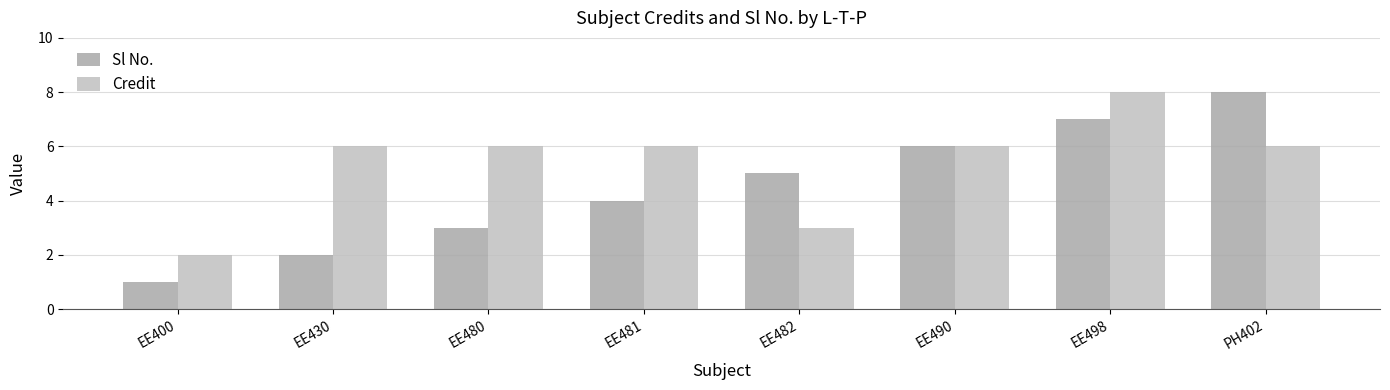

Is it true that Sl No. equals 8 at EE490?

False